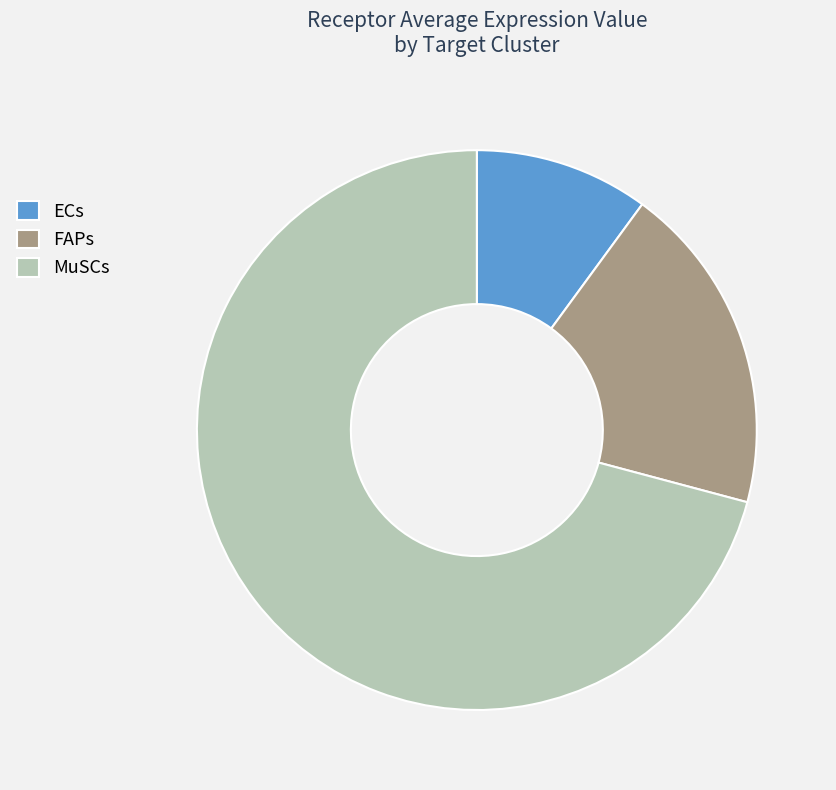

Which has a higher value, ECs or FAPs?

FAPs